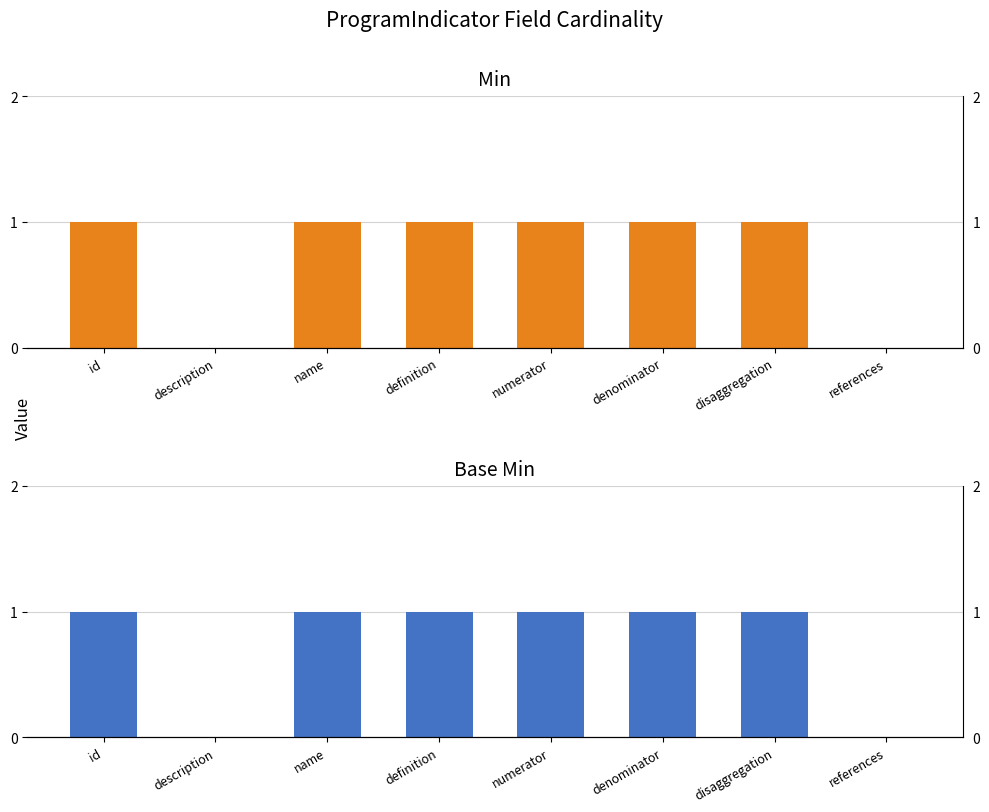

What is the difference between the Min values at description and disaggregation?

1